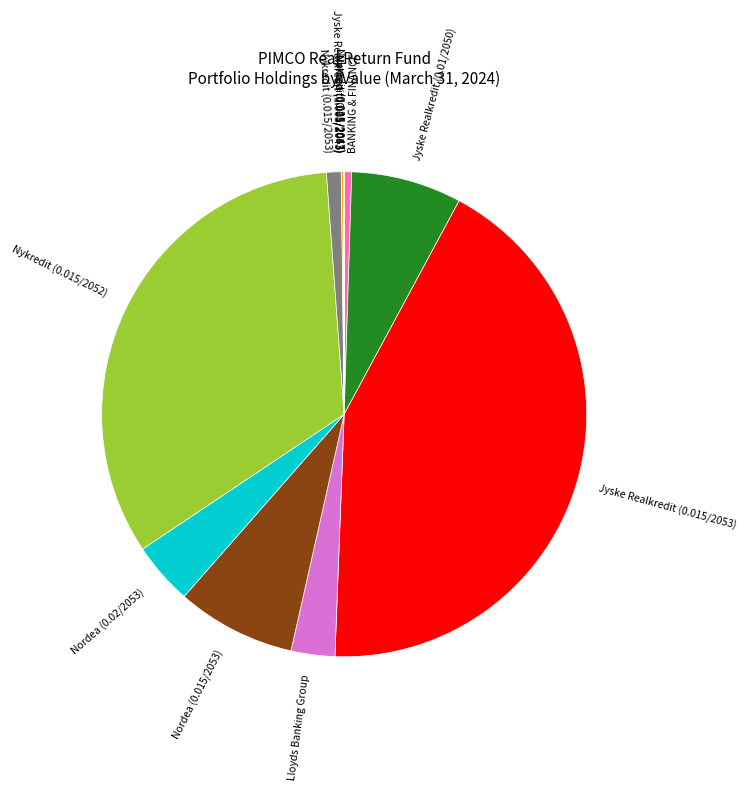

Between Jyske Realkredit (0.015/2053) and Nykredit (0.015/2052), which is larger?

Jyske Realkredit (0.015/2053)